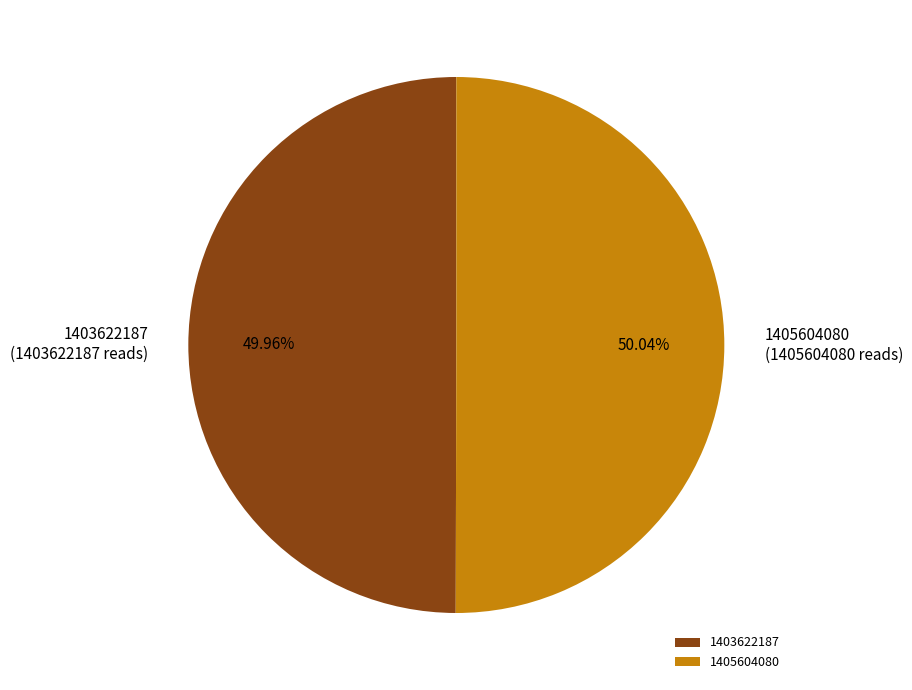

What percentage is the 1405604080 slice, to the nearest percent?

50%